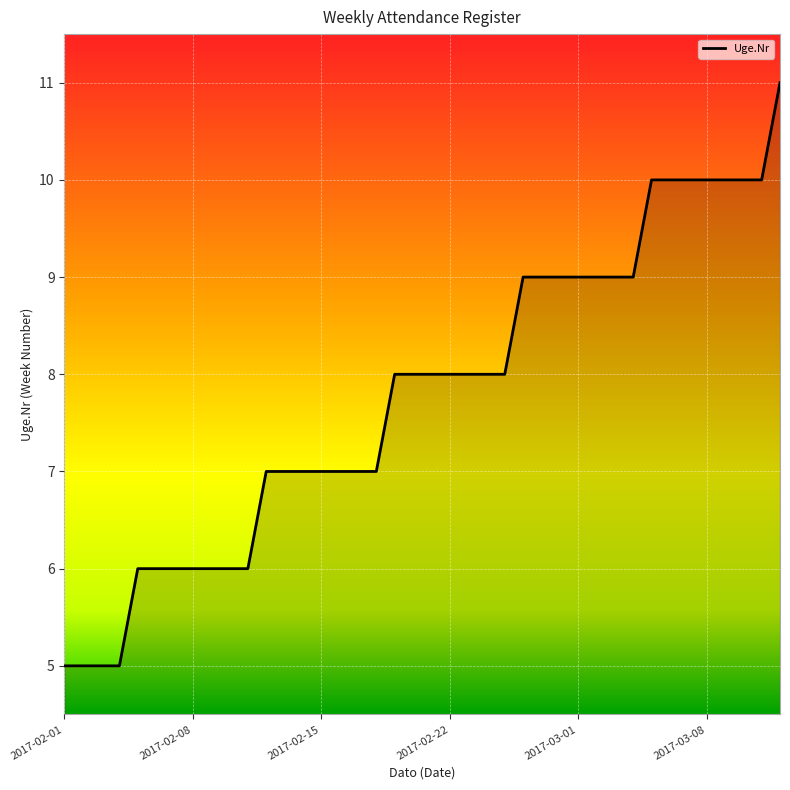

What is the difference between the maximum and minimum values?

6